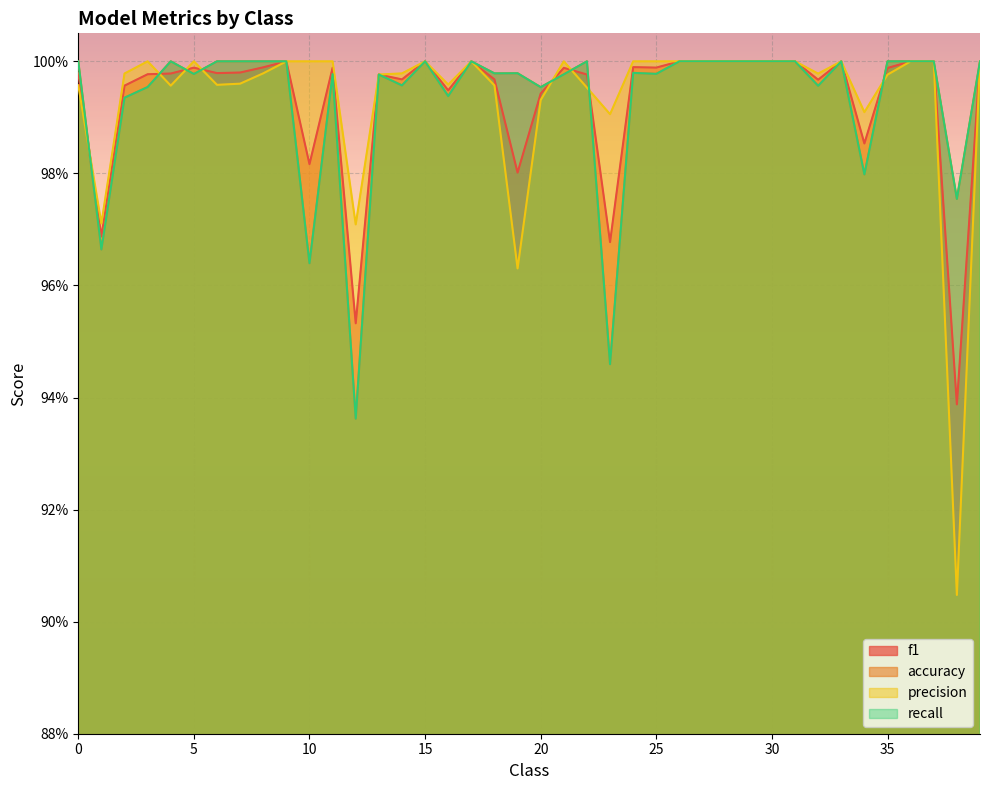

Is the value of precision at 30 greater than the value of f1 at 21?

Yes